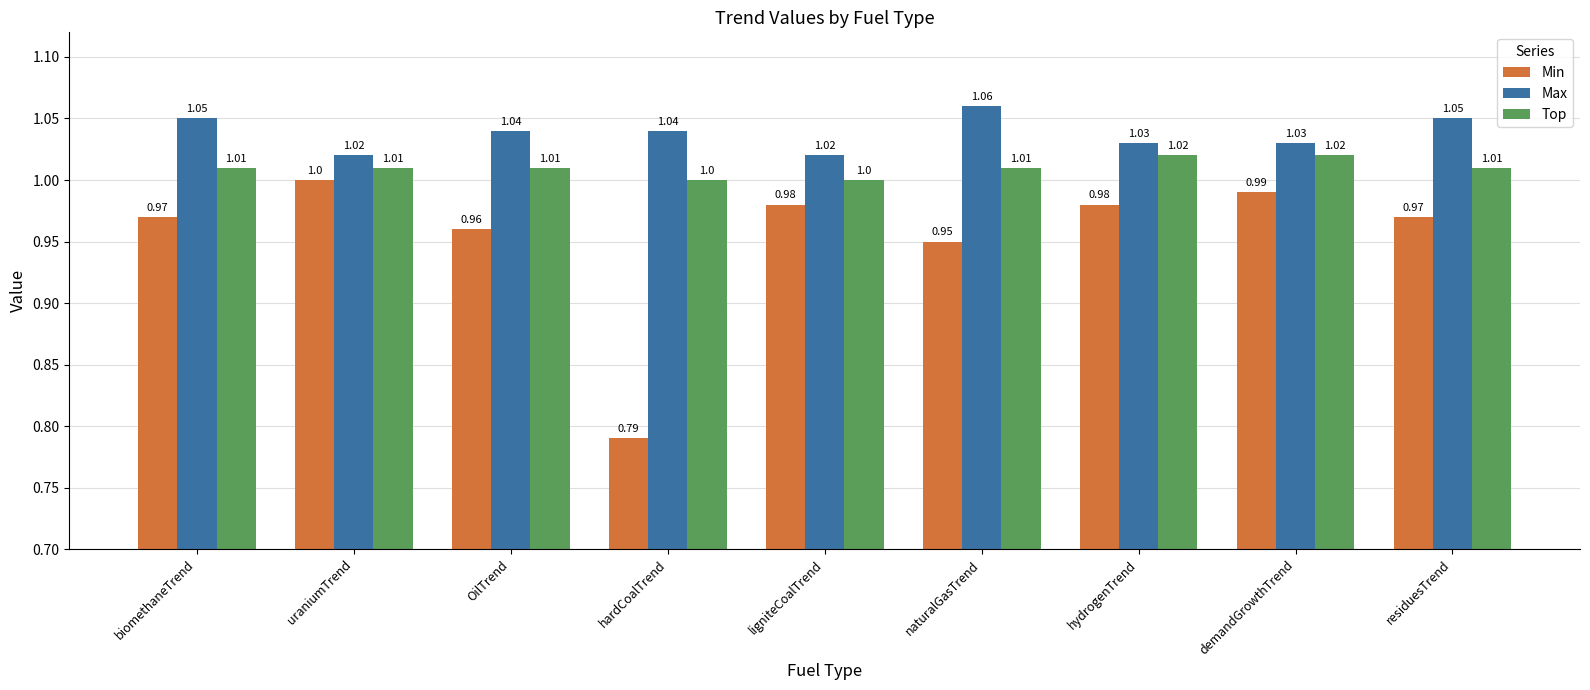

True or false: Min has a value of 0.5 at residuesTrend.

False